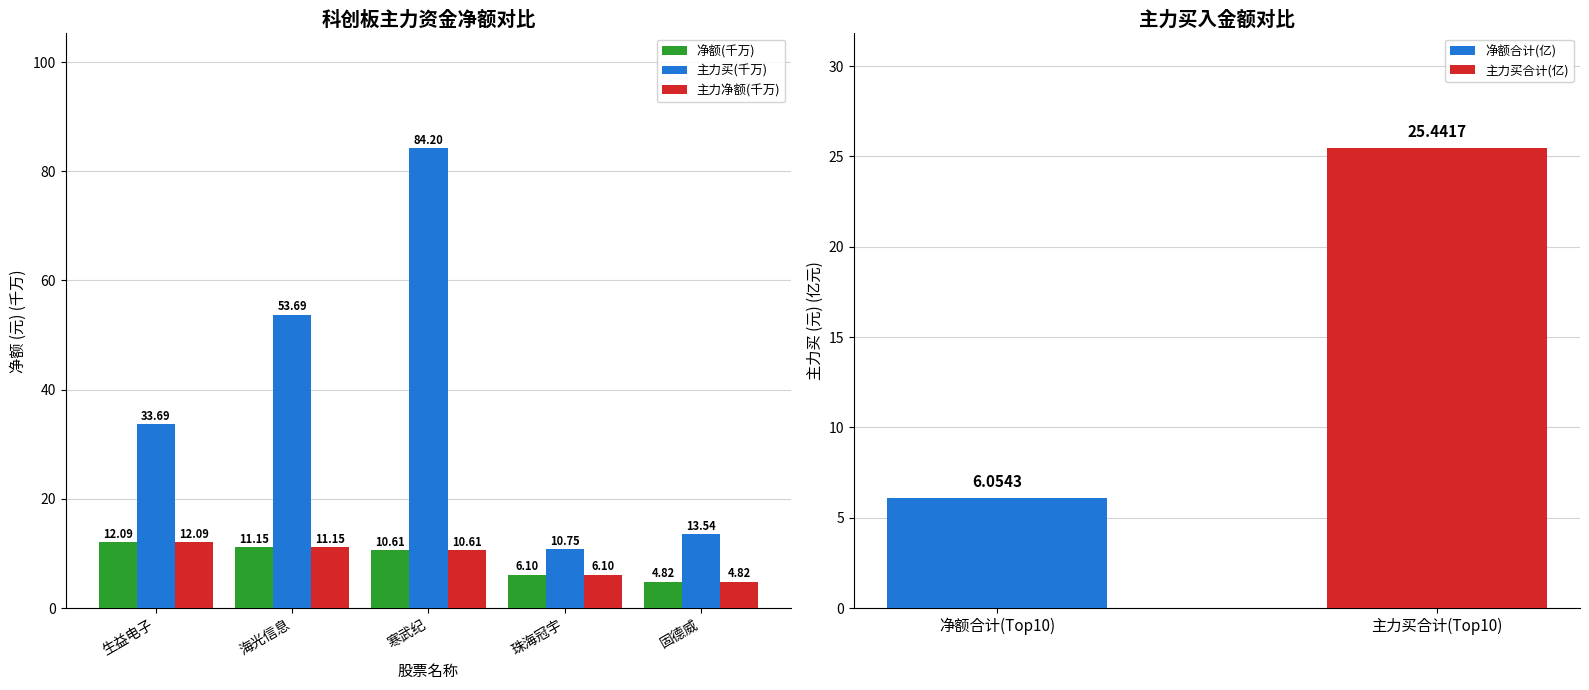

How many data points in 主力买(千万) are above 33?

3